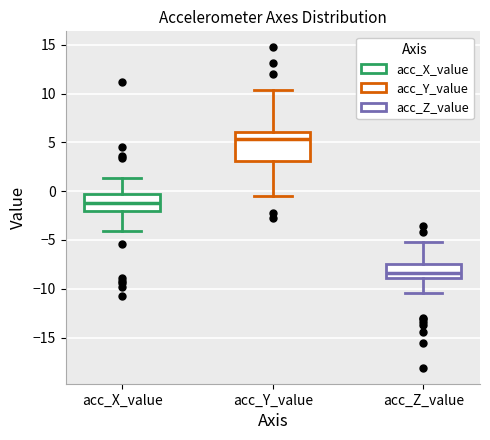

Reading left to right, transcribe this box plot: for each box, give where its median line is, the range the box spans, and where its two whiskers end, as read against the y-axis. The values are not printed on the chart, so give them approximately, as read against the axis.

acc_X_value: median -1.0, box -2.0 to -0.5, whiskers -4.0 to 1.5
acc_Y_value: median 5.5, box 3.0 to 6.0, whiskers -0.5 to 10.5
acc_Z_value: median -8.5, box -9.0 to -7.5, whiskers -10.5 to -5.0